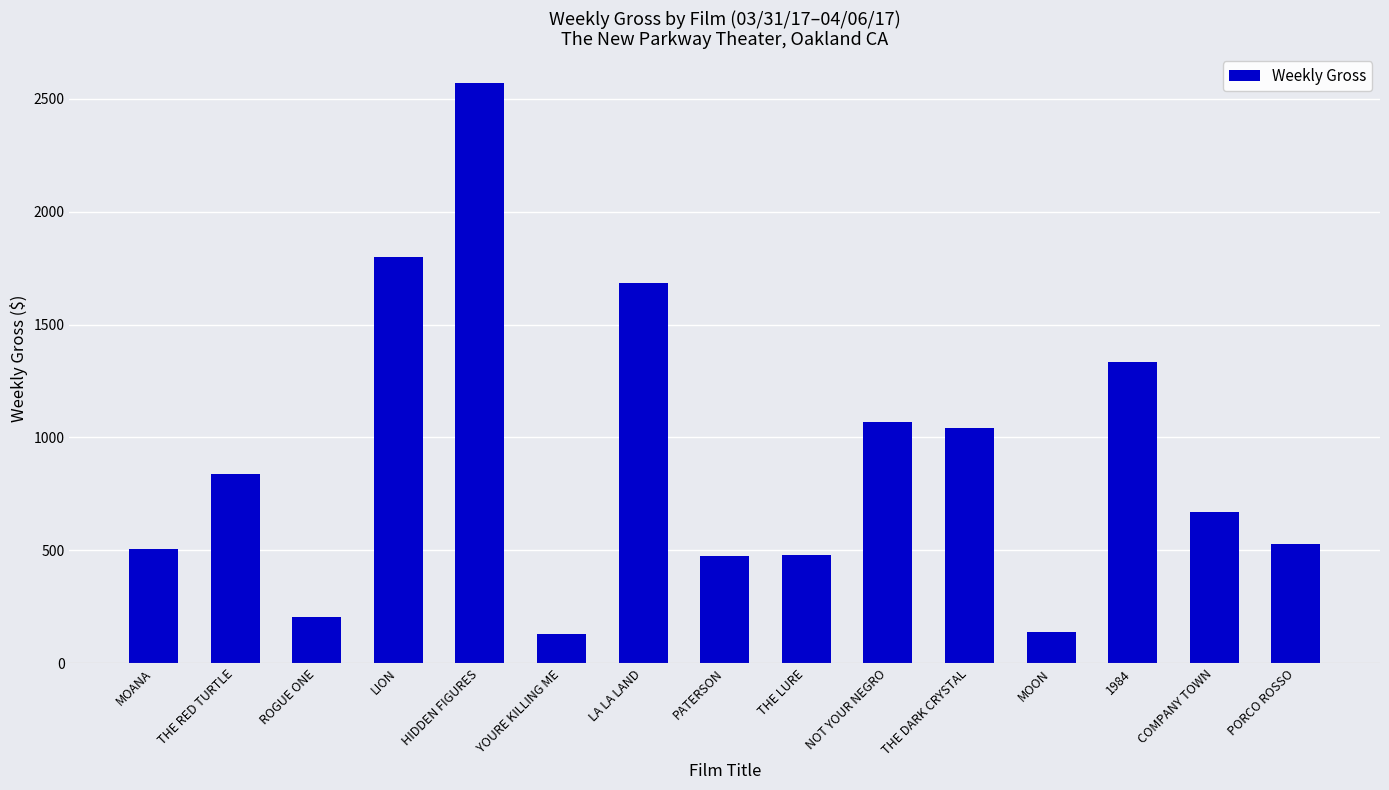

What is the label of the 7th bar from the left?

LA LA LAND